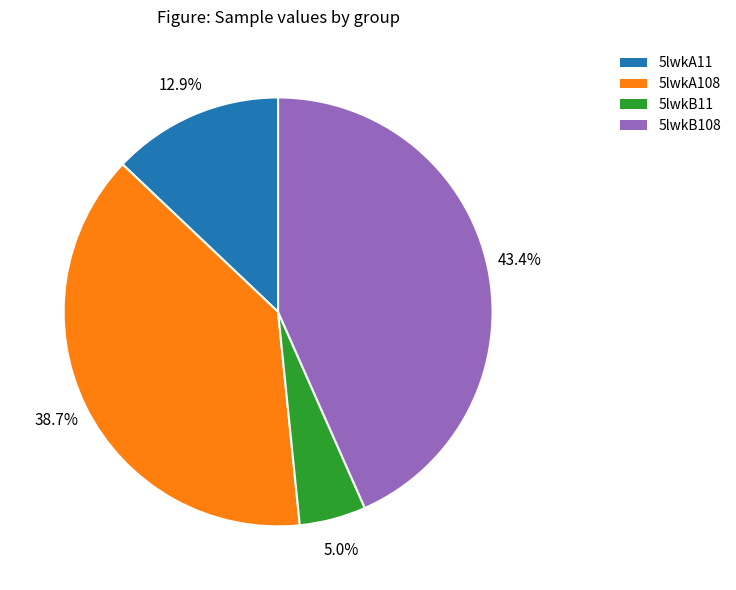

Count the number of slices in the pie.

4